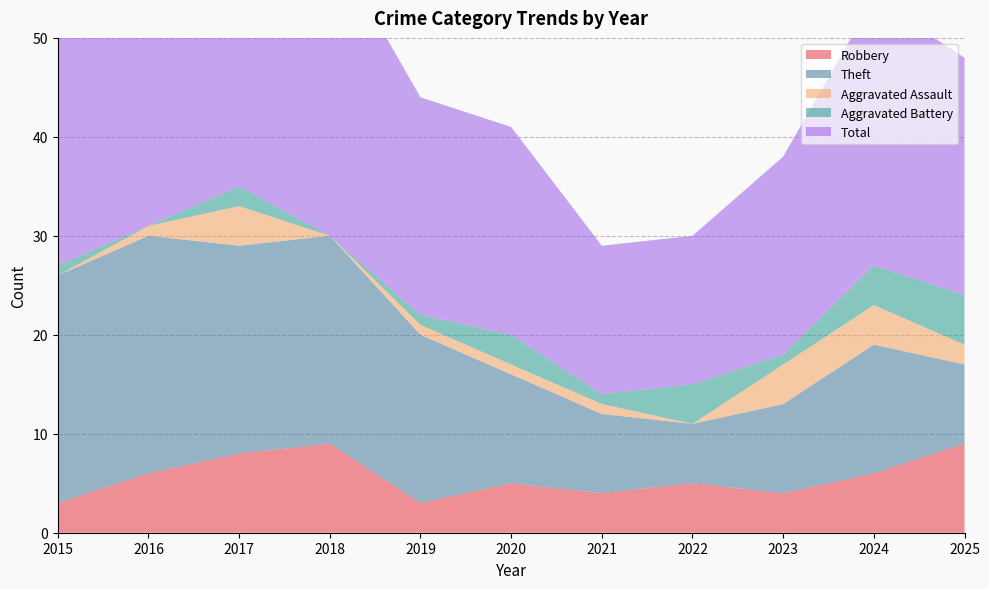

Reading right to left, what are all the values shown in this chart?

Robbery: 2025=9	2024=6	2023=4	2022=5	2021=4	2020=5	2019=3	2018=9	2017=8	2016=6	2015=3
Theft: 2025=8	2024=13	2023=9	2022=6	2021=8	2020=11	2019=17	2018=21	2017=21	2016=24	2015=23
Aggravated Assault: 2025=2	2024=4	2023=4	2022=0	2021=1	2020=1	2019=1	2018=0	2017=4	2016=1	2015=0
Aggravated Battery: 2025=5	2024=4	2023=1	2022=4	2021=1	2020=3	2019=1	2018=0	2017=2	2016=0	2015=1
Total: 2025=24	2024=27	2023=20	2022=15	2021=15	2020=21	2019=22	2018=30	2017=35	2016=31	2015=27